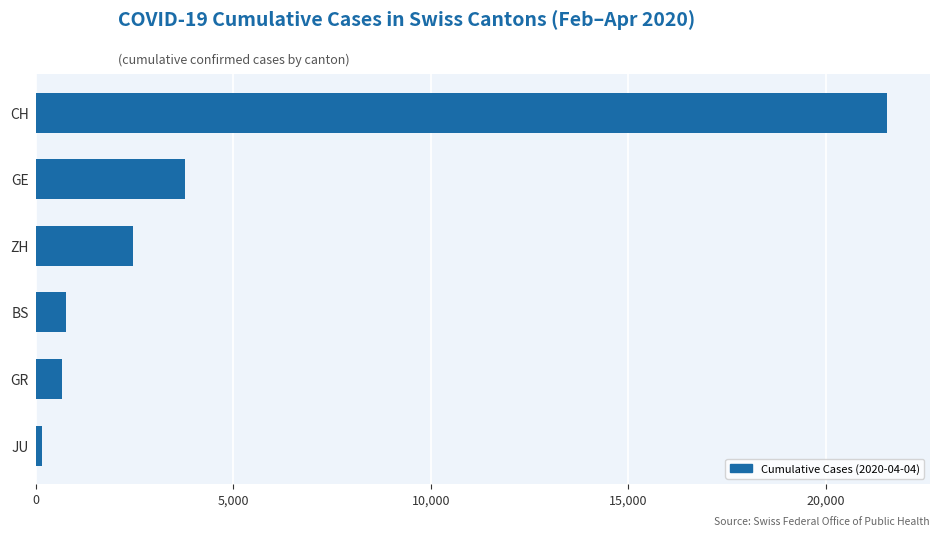

True or false: the data shows 767 at BS.

True